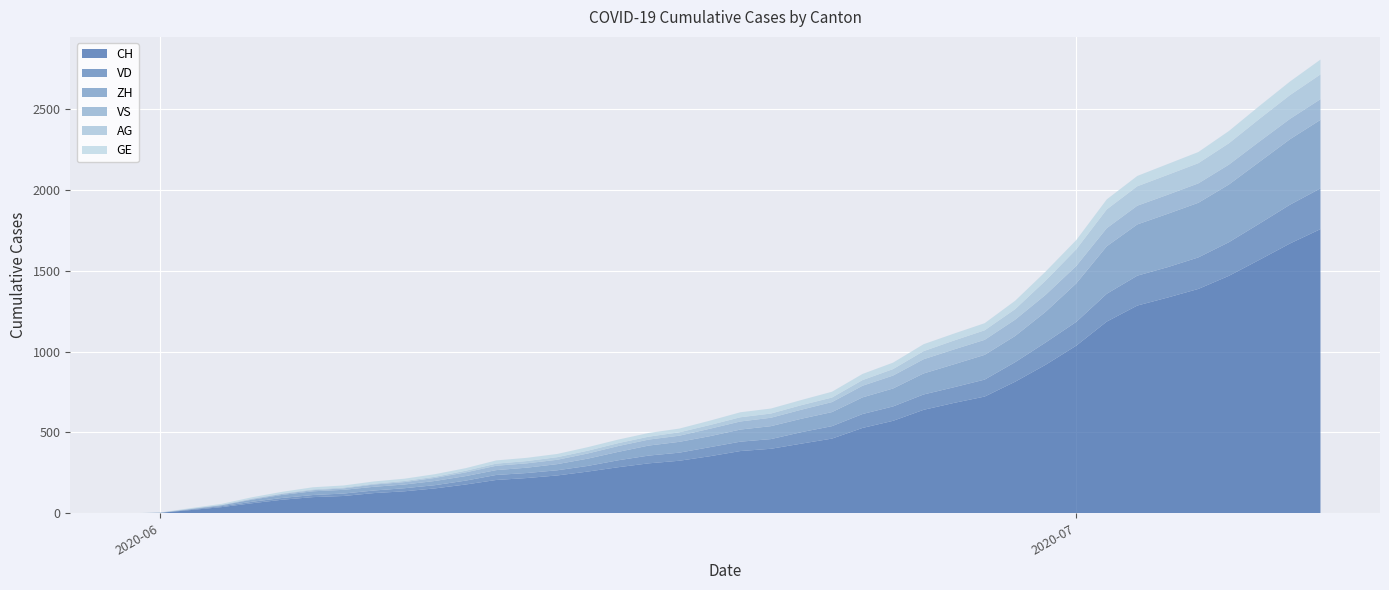

Reading left to right, what are all the values shown in this chart?

CH: 2020-05-31=0	2020-06-01=3	2020-06-02=20	2020-06-03=38	2020-06-04=62	2020-06-05=84	2020-06-06=100	2020-06-07=107	2020-06-08=125	2020-06-09=136	2020-06-10=154	2020-06-11=178	2020-06-12=206	2020-06-13=218	2020-06-14=234	2020-06-15=258	2020-06-16=285	2020-06-17=309	2020-06-18=325	2020-06-19=353	2020-06-20=385	2020-06-21=399	2020-06-22=431	2020-06-23=462	2020-06-24=528	2020-06-25=572	2020-06-26=640	2020-06-27=683	2020-06-28=722	2020-06-29=814	2020-06-30=919	2020-07-01=1037	2020-07-02=1186	2020-07-03=1285	2020-07-04=1335	2020-07-05=1388	2020-07-06=1469	2020-07-07=1568	2020-07-08=1669	2020-07-09=1758
VD: 2020-05-31=0	2020-06-01=0	2020-06-02=4	2020-06-03=6	2020-06-04=9	2020-06-05=11	2020-06-06=13	2020-06-07=15	2020-06-08=16	2020-06-09=19	2020-06-10=20	2020-06-11=24	2020-06-12=31	2020-06-13=31	2020-06-14=32	2020-06-15=35	2020-06-16=43	2020-06-17=48	2020-06-18=50	2020-06-19=56	2020-06-20=58	2020-06-21=60	2020-06-22=71	2020-06-23=77	2020-06-24=86	2020-06-25=89	2020-06-26=95	2020-06-27=97	2020-06-28=105	2020-06-29=121	2020-06-30=138	2020-07-01=147	2020-07-02=172	2020-07-03=185	2020-07-04=188	2020-07-05=195	2020-07-06=208	2020-07-07=224	2020-07-08=240	2020-07-09=252
ZH: 2020-05-31=0	2020-06-01=0	2020-06-02=2	2020-06-03=5	2020-06-04=13	2020-06-05=19	2020-06-06=23	2020-06-07=23	2020-06-08=23	2020-06-09=23	2020-06-10=26	2020-06-11=28	2020-06-12=30	2020-06-13=33	2020-06-14=38	2020-06-15=45	2020-06-16=52	2020-06-17=62	2020-06-18=67	2020-06-19=68	2020-06-20=75	2020-06-21=80	2020-06-22=83	2020-06-23=87	2020-06-24=103	2020-06-25=111	2020-06-26=130	2020-06-27=142	2020-06-28=153	2020-06-29=162	2020-06-30=190	2020-07-01=238	2020-07-02=294	2020-07-03=317	2020-07-04=330	2020-07-05=338	2020-07-06=357	2020-07-07=382	2020-07-08=405	2020-07-09=424
VS: 2020-05-31=0	2020-06-01=1	2020-06-02=2	2020-06-03=2	2020-06-04=4	2020-06-05=6	2020-06-06=7	2020-06-07=9	2020-06-08=14	2020-06-09=15	2020-06-10=19	2020-06-11=23	2020-06-12=27	2020-06-13=27	2020-06-14=27	2020-06-15=32	2020-06-16=36	2020-06-17=37	2020-06-18=38	2020-06-19=46	2020-06-20=50	2020-06-21=52	2020-06-22=56	2020-06-23=62	2020-06-24=72	2020-06-25=80	2020-06-26=88	2020-06-27=92	2020-06-28=93	2020-06-29=101	2020-06-30=105	2020-07-01=108	2020-07-02=112	2020-07-03=116	2020-07-04=118	2020-07-05=120	2020-07-06=123	2020-07-07=126	2020-07-08=126	2020-07-09=128
AG: 2020-05-31=0	2020-06-01=0	2020-06-02=0	2020-06-03=1	2020-06-04=3	2020-06-05=3	2020-06-06=5	2020-06-07=5	2020-06-08=5	2020-06-09=7	2020-06-10=7	2020-06-11=10	2020-06-12=13	2020-06-13=14	2020-06-14=16	2020-06-15=17	2020-06-16=18	2020-06-17=18	2020-06-18=21	2020-06-19=23	2020-06-20=26	2020-06-21=26	2020-06-22=28	2020-06-23=28	2020-06-24=35	2020-06-25=40	2020-06-26=50	2020-06-27=55	2020-06-28=59	2020-06-29=65	2020-06-30=88	2020-07-01=103	2020-07-02=116	2020-07-03=120	2020-07-04=123	2020-07-05=125	2020-07-06=132	2020-07-07=140	2020-07-08=147	2020-07-09=153
GE: 2020-05-31=0	2020-06-01=1	2020-06-02=4	2020-06-03=6	2020-06-04=8	2020-06-05=10	2020-06-06=13	2020-06-07=13	2020-06-08=14	2020-06-09=14	2020-06-10=16	2020-06-11=16	2020-06-12=20	2020-06-13=20	2020-06-14=20	2020-06-15=22	2020-06-16=22	2020-06-17=23	2020-06-18=23	2020-06-19=27	2020-06-20=31	2020-06-21=31	2020-06-22=32	2020-06-23=36	2020-06-24=38	2020-06-25=40	2020-06-26=43	2020-06-27=43	2020-06-28=44	2020-06-29=52	2020-06-30=56	2020-07-01=57	2020-07-02=62	2020-07-03=64	2020-07-04=67	2020-07-05=69	2020-07-06=76	2020-07-07=80	2020-07-08=84	2020-07-09=92